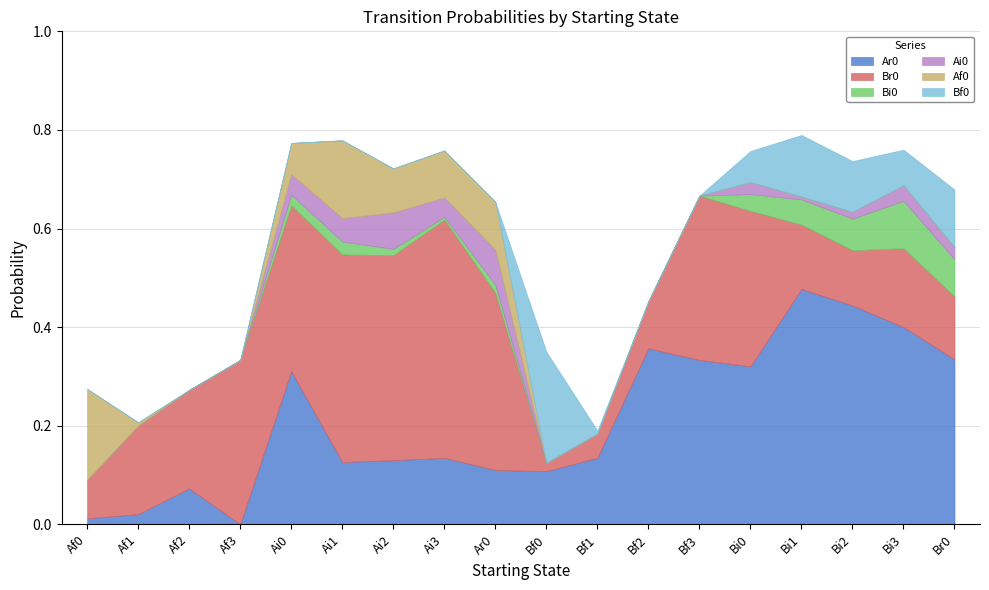

List the series in order of their peak value, highest first.

Br0, Ar0, Bf0, Af0, Bi0, Ai0